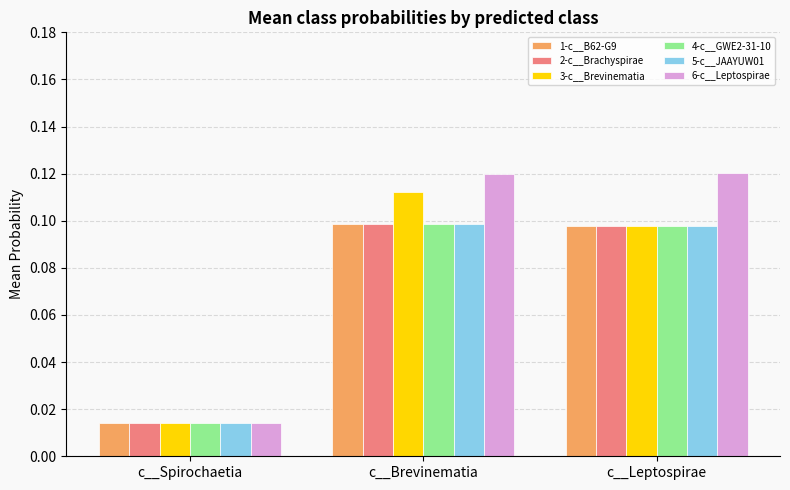

List the labels in order of 3-c__Brevinematia value, largest first.

c__Brevinematia, c__Leptospirae, c__Spirochaetia